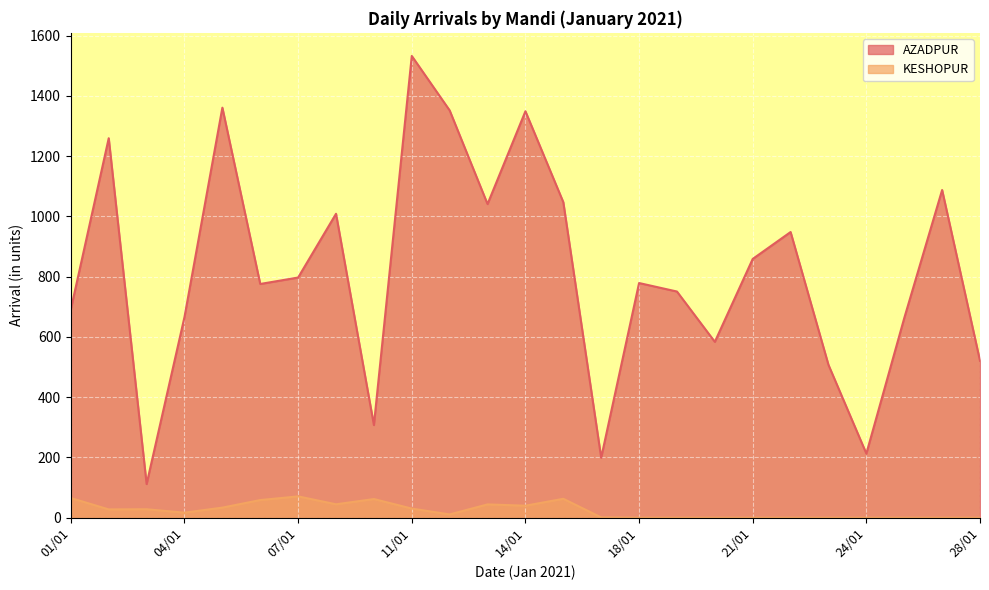

Reading right to left, what are all the values shown in this chart?

AZADPUR: 28/01=520.9	27/01=1087.8	25/01=662.5	24/01=212.9	23/01=507.3	22/01=948.3	21/01=859.0	20/01=583.8	19/01=750.8	18/01=779.0	16/01=199.3	15/01=1047.5	14/01=1349.2	13/01=1041.1	12/01=1352.0	11/01=1532.8	09/01=307.7	08/01=1008.9	07/01=797.3	06/01=775.9	05/01=1361.1	04/01=666.3	03/01=111.8	02/01=1259.6	01/01=691.8
KESHOPUR: 28/01=0.0	27/01=0.0	25/01=0.0	24/01=0.0	23/01=0.0	22/01=0.0	21/01=0.0	20/01=0.0	19/01=0.0	18/01=0.0	16/01=1.0	15/01=62.8	14/01=39.8	13/01=44.2	12/01=10.9	11/01=30.3	09/01=62.0	08/01=44.5	07/01=70.8	06/01=58.6	05/01=33.5	04/01=16.8	03/01=28.1	02/01=27.6	01/01=65.3